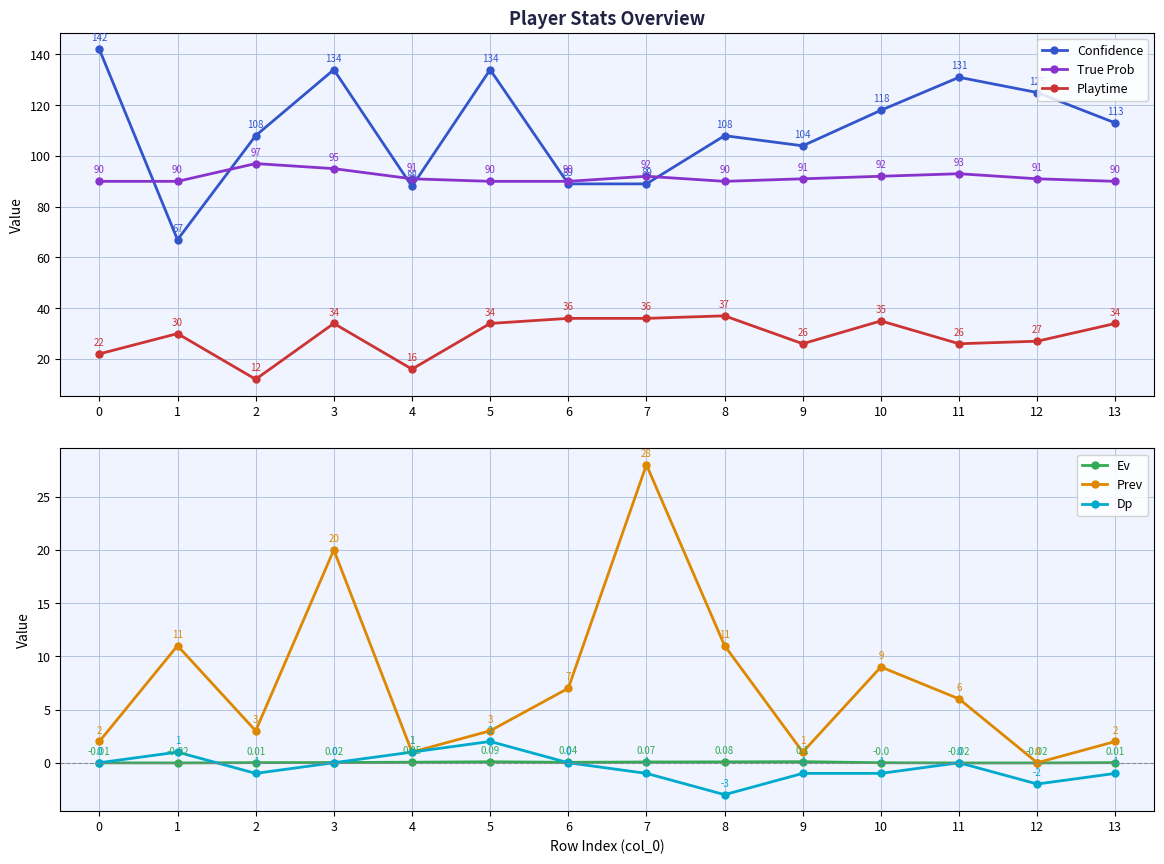

How many interior local valleys does the Ev series have?

2